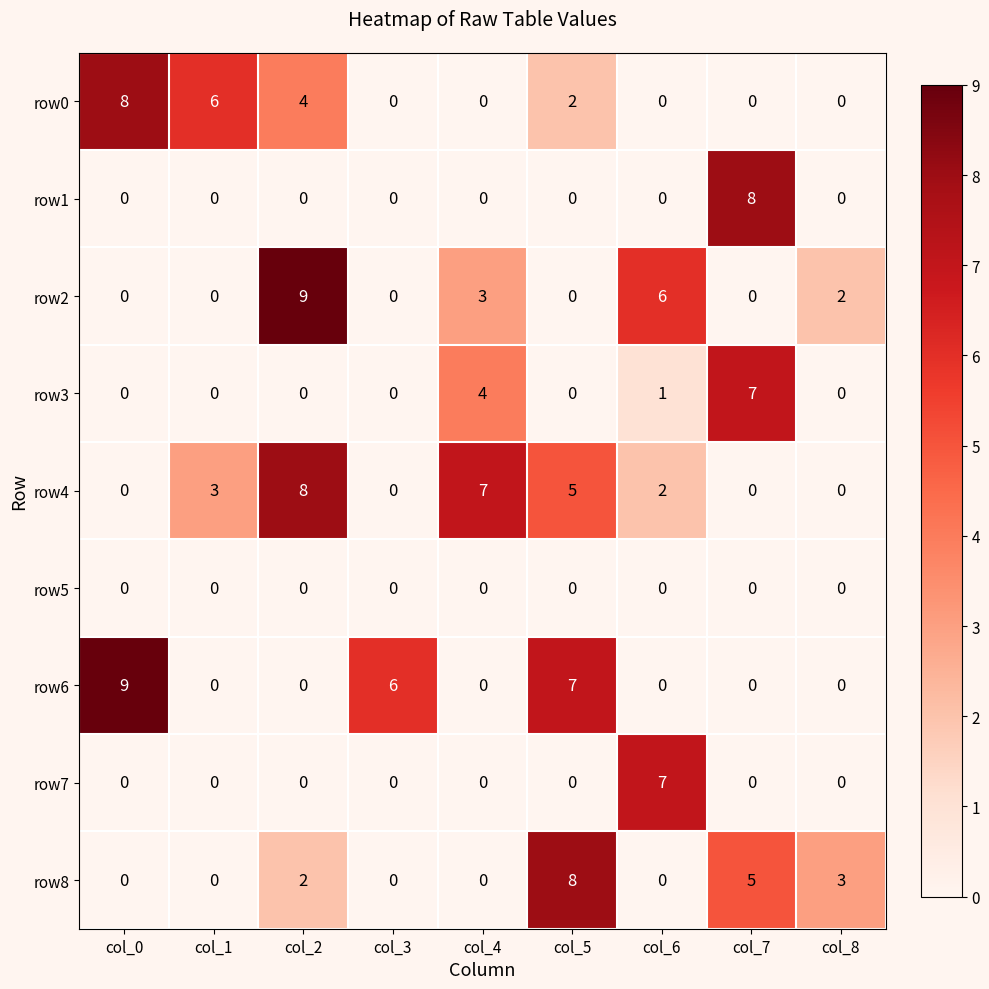

What is the maximum value for row4?

8